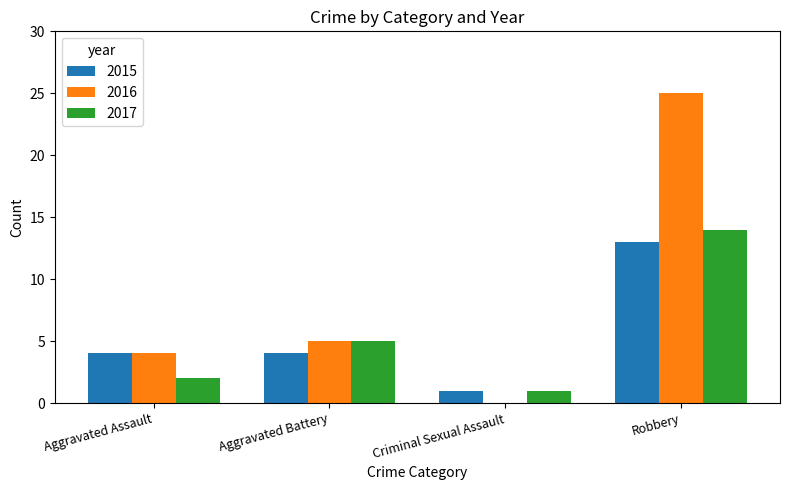

Where is 2016 nearest to the value 12?

Aggravated Battery